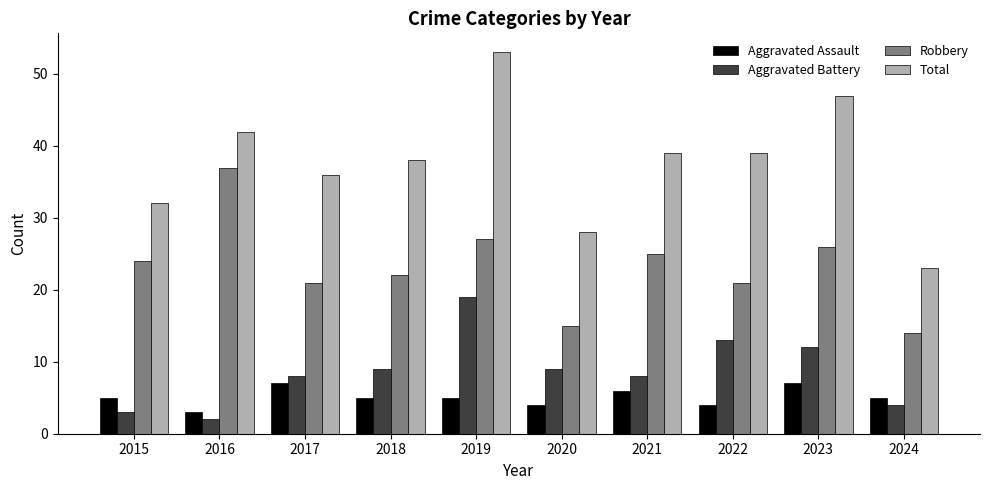

What is the sum of all Robbery values?

232